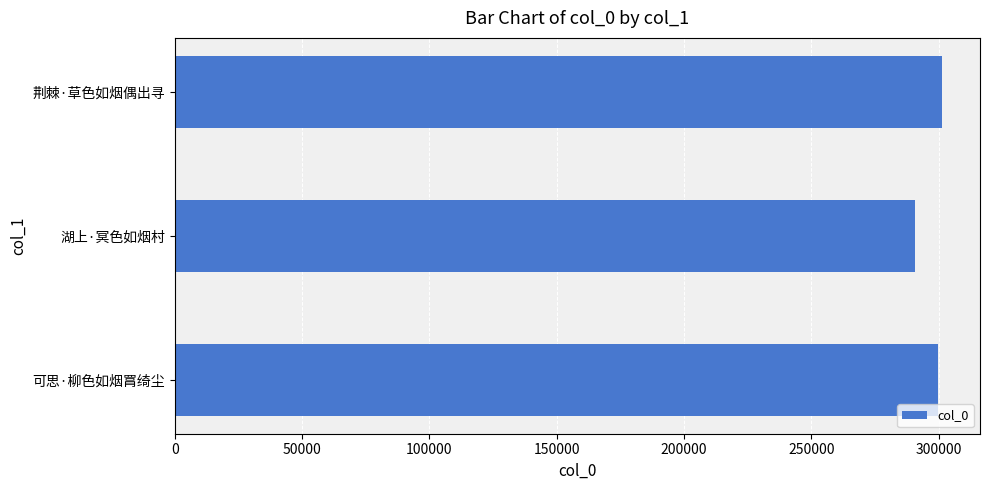

Reading bottom to top, extract all data points from this chart.

可思·柳色如烟罥绮尘=299595	湖上·冥色如烟村=290577	荆棘·草色如烟偶出寻=301217